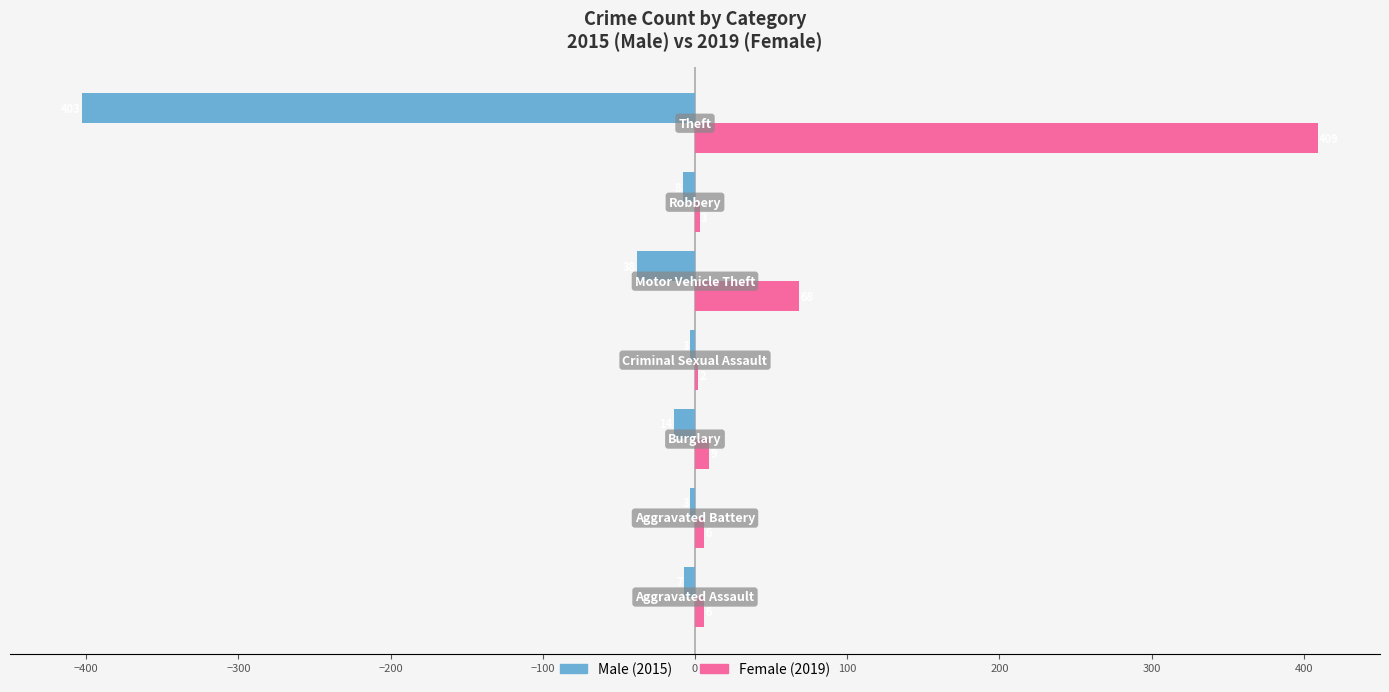

What is the maximum value shown in the chart?

409